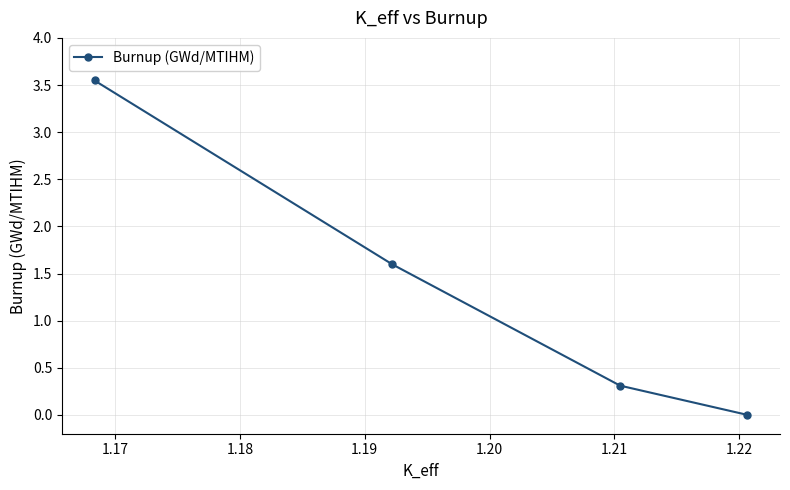

Count the number of categories in the chart.

4